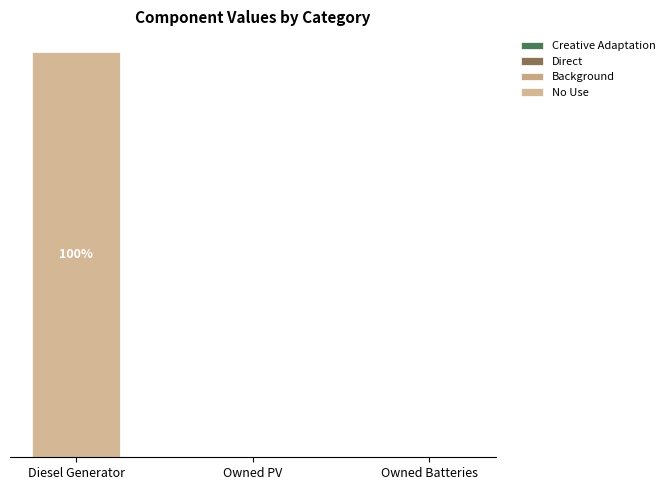

What position from the left is Diesel Generator?

1